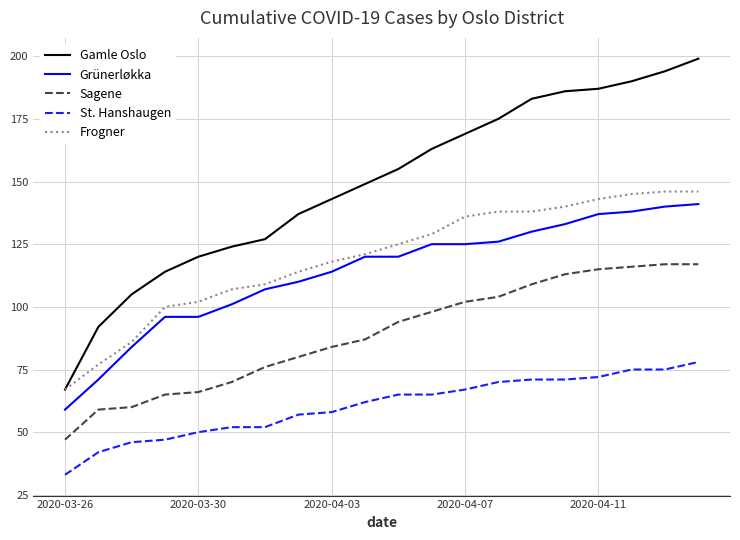

Which series has the largest range (max minus min)?

Gamle Oslo